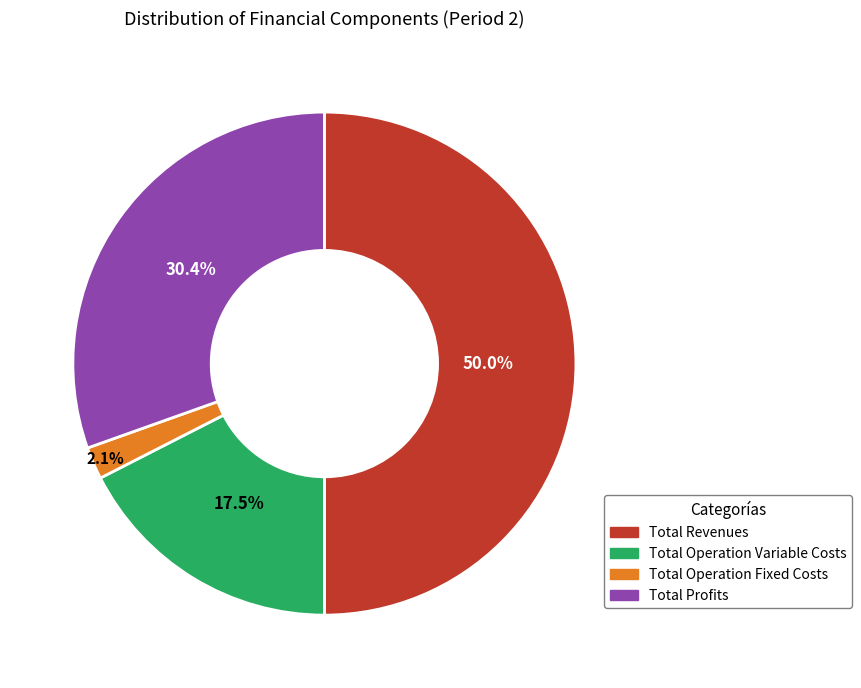

To the nearest percent, what is the difference between the Total Revenues and Total Profits slice percentages?

20%